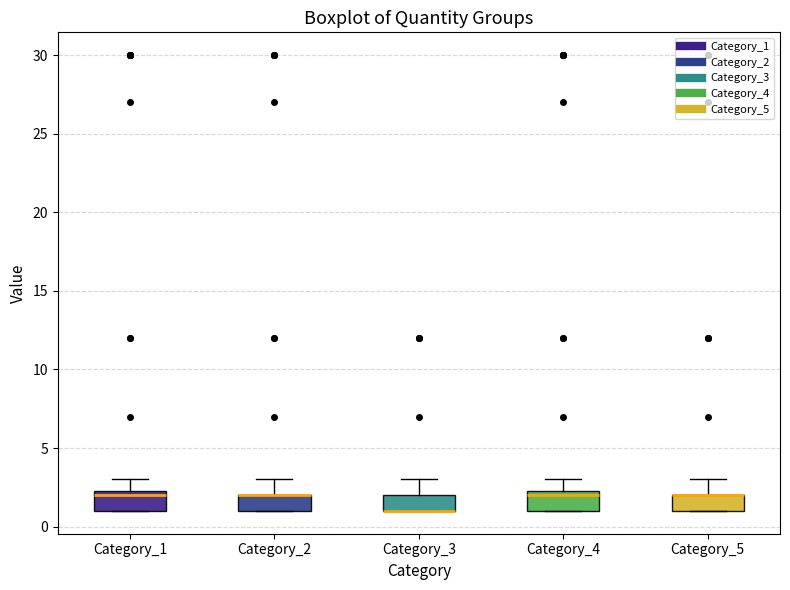

Reading left to right, transcribe this box plot: for each box, give where its median line is, the range the box spans, and where its two whiskers end, as read against the y-axis. The values are not printed on the chart, so give them approximately, as read against the axis.

Category_1: median 2.0, box 1.0 to 2.5, whiskers 1.0 to 3.0
Category_2: median 2.0 (drawn on the box's upper edge), box 1.0 to 2.0, whiskers 1.0 to 3.0
Category_3: median 1.0 (drawn on the box's lower edge), box 1.0 to 2.0, whiskers 1.0 to 3.0
Category_4: median 2.0, box 1.0 to 2.5, whiskers 1.0 to 3.0
Category_5: median 2.0 (drawn on the box's upper edge), box 1.0 to 2.0, whiskers 1.0 to 3.0